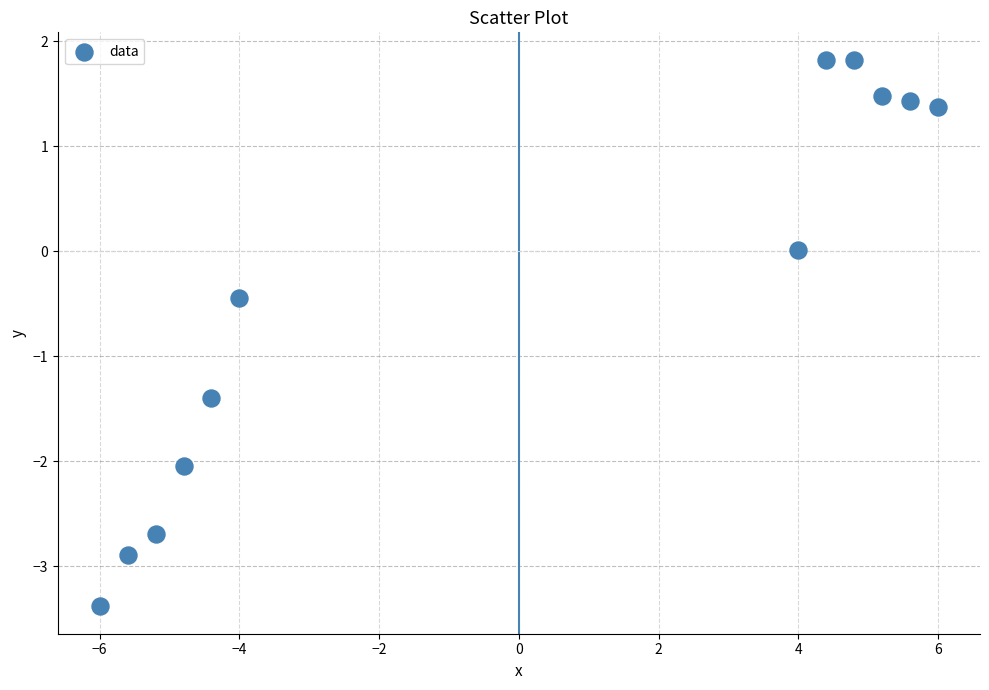

What is the range of X values (max minus min)?

12.0